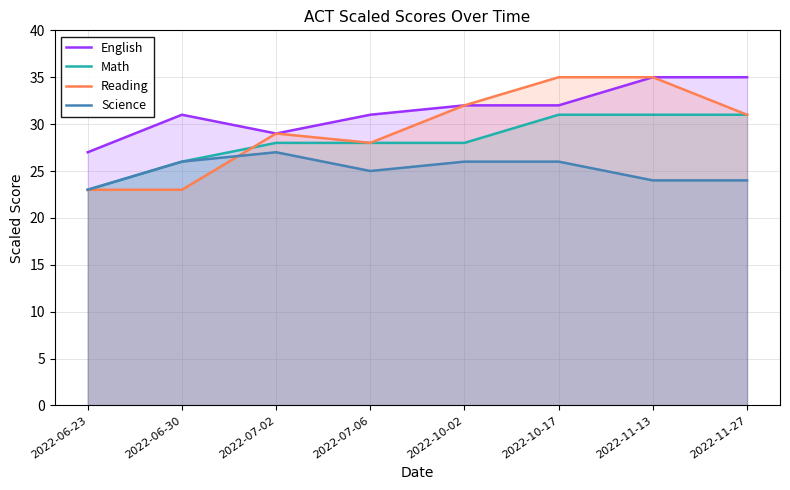

Where is the first local minimum for Science?

2022-07-06